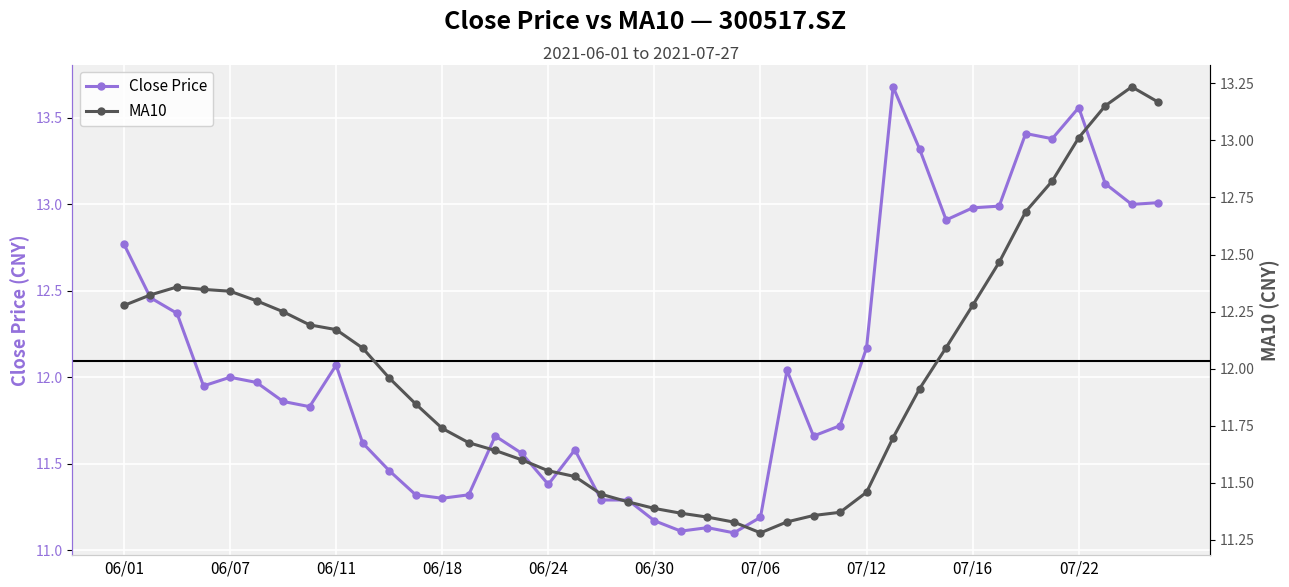

What is the lowest value of the Close Price series?

11.1